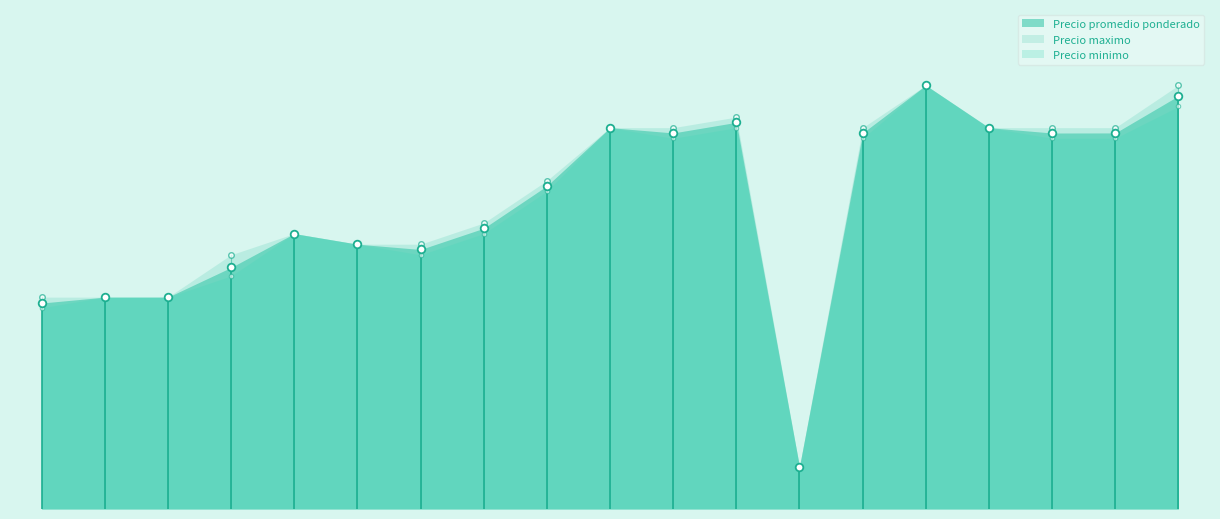

Which series has the widest spread of Y values?

Precio promedio ponderado